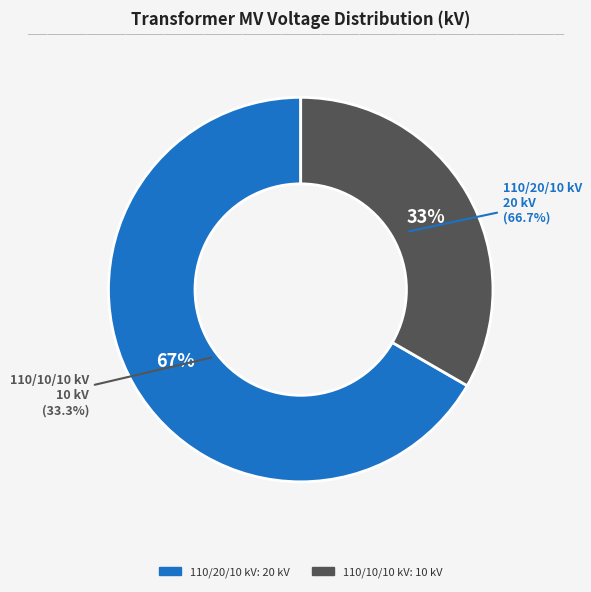

Count the number of slices in the pie.

2